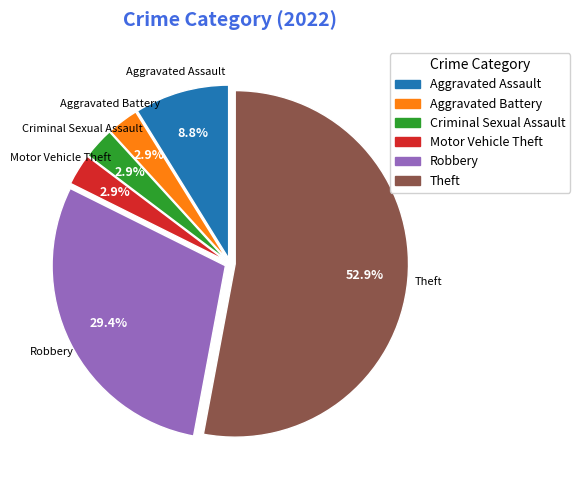

Is the sum of Theft and Criminal Sexual Assault greater than half?

Yes